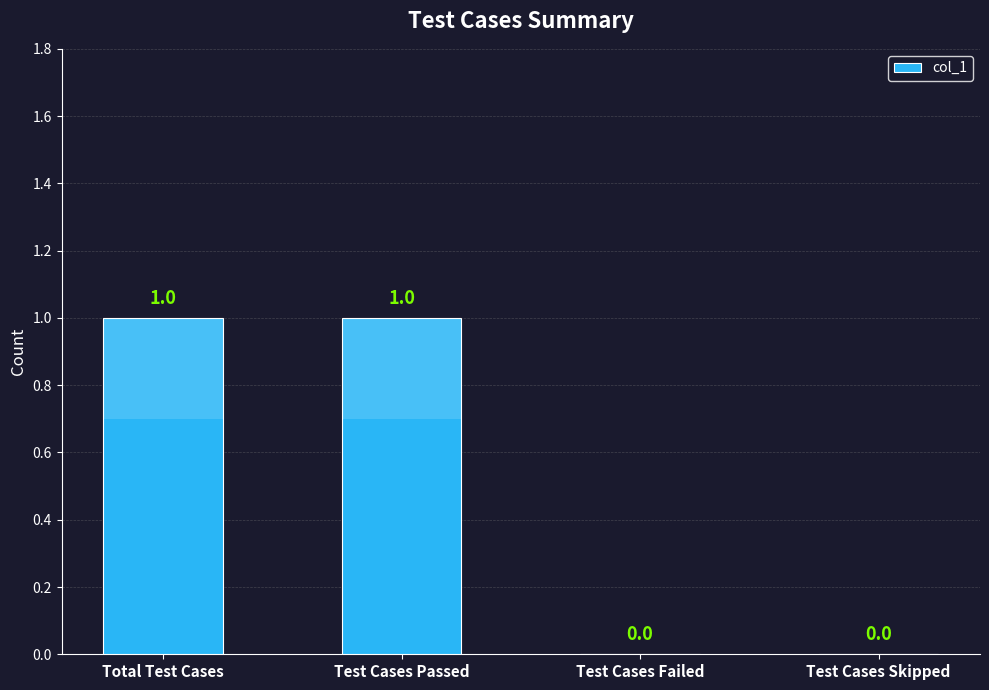

Count the number of data series in this chart.

1